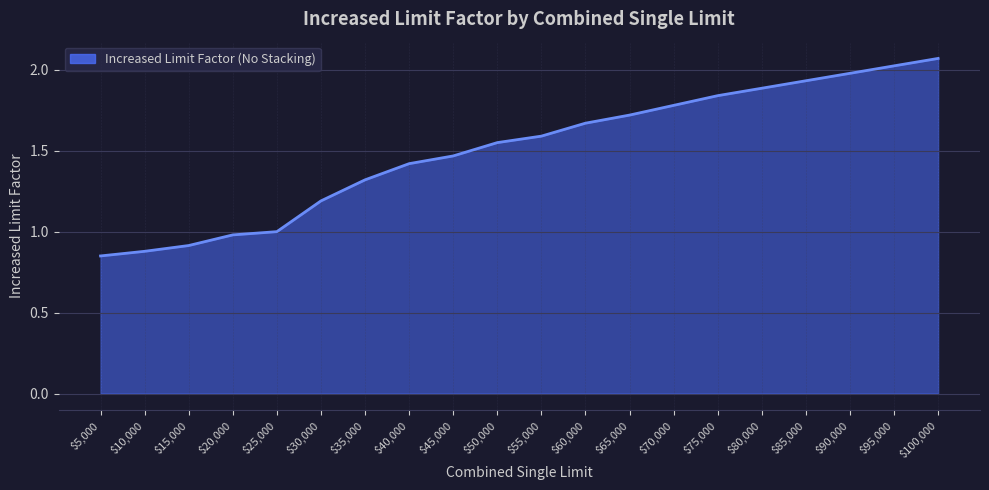

List the labels in order of value, smallest first.

$5,000, $10,000, $15,000, $20,000, $25,000, $30,000, $35,000, $40,000, $45,000, $50,000, $55,000, $60,000, $65,000, $70,000, $75,000, $80,000, $85,000, $90,000, $95,000, $100,000